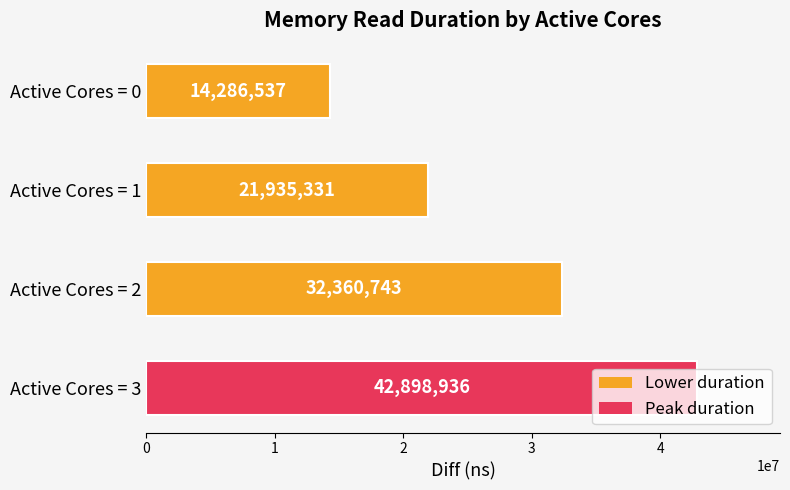

What is the greatest value displayed?

42898936